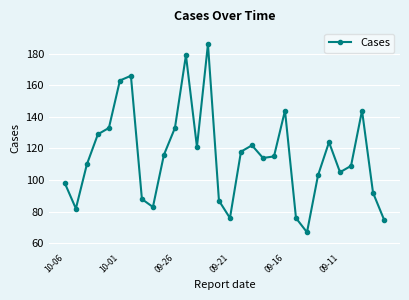

True or false: there are more than 2 points higher than both neighbors.

True